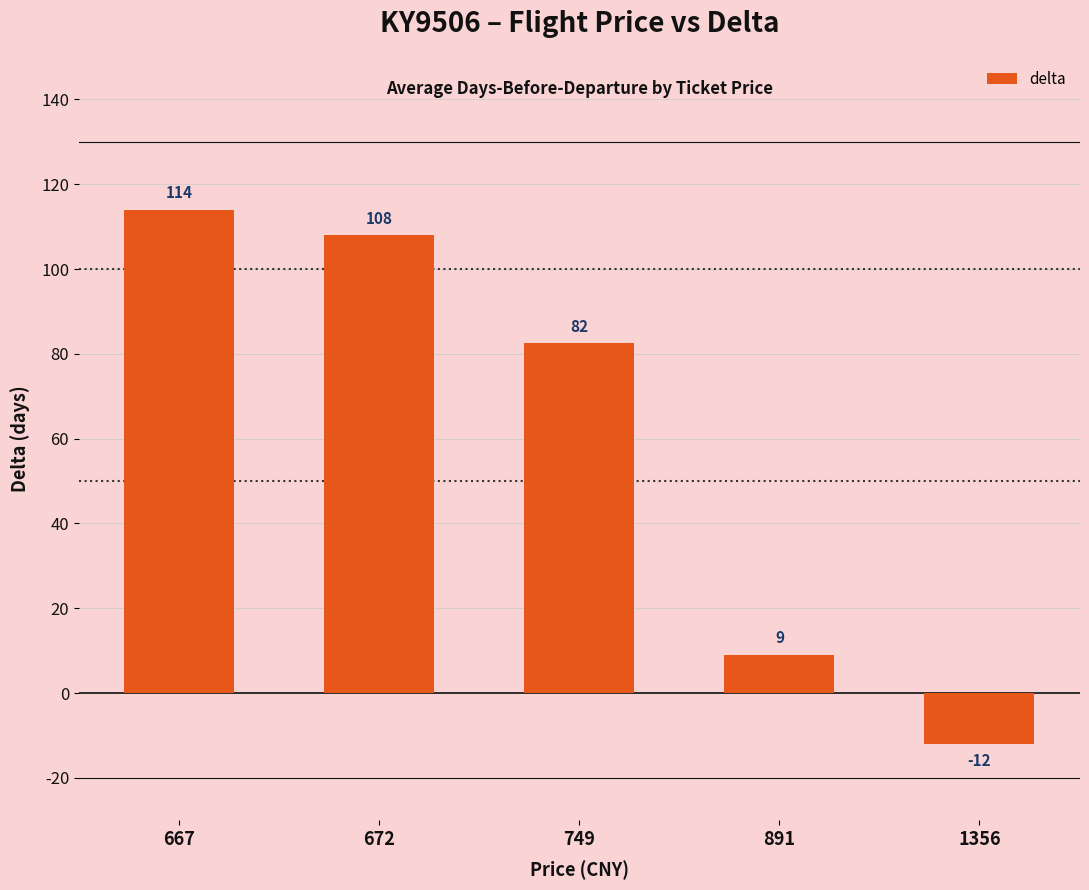

List the labels in order of value, smallest first.

1356, 891, 749, 672, 667